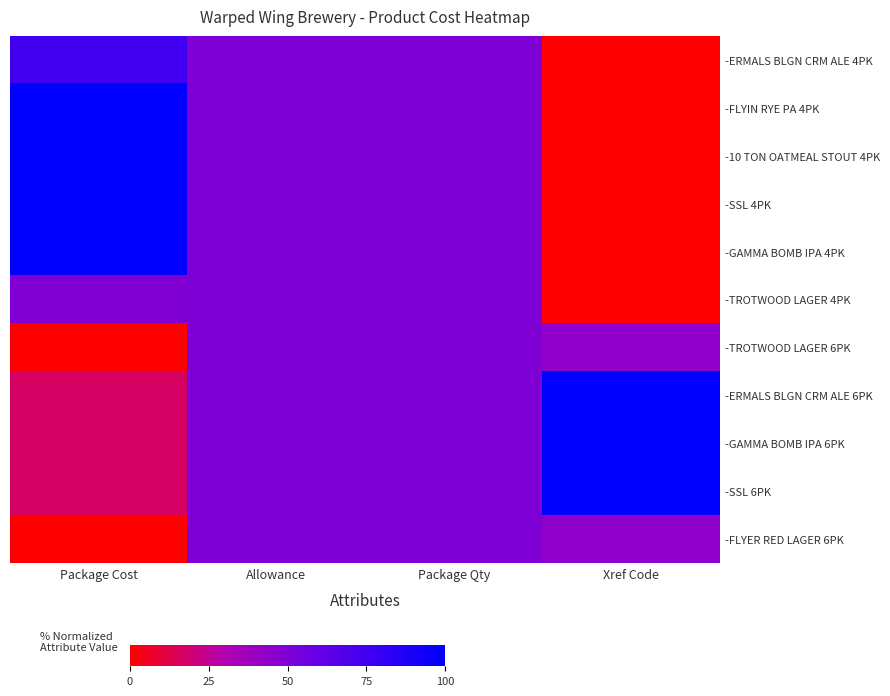

What is the difference between the highest and lowest values at Package Cost?

100.0